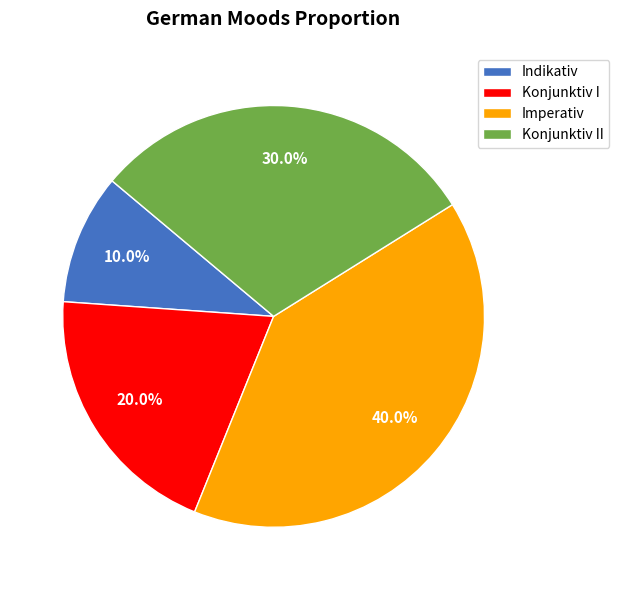

What is the smallest slice in the pie chart?

Indikativ